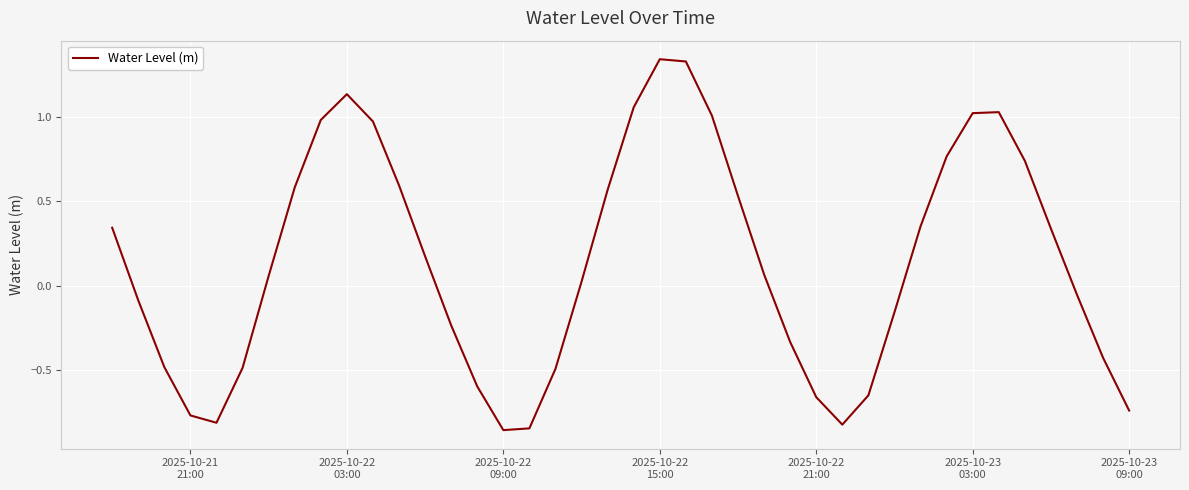

What is the difference between the maximum and minimum values?

2.2